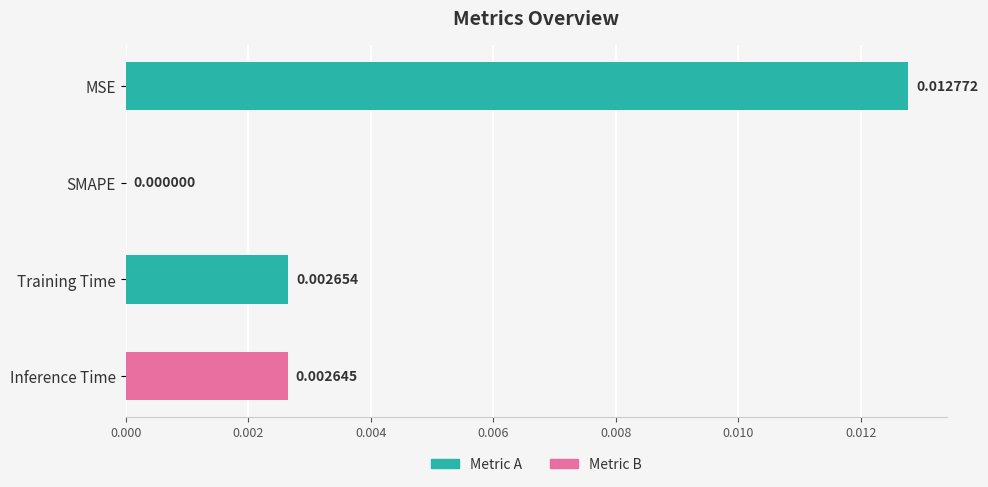

At which category does the chart reach its peak across all series?

MSE